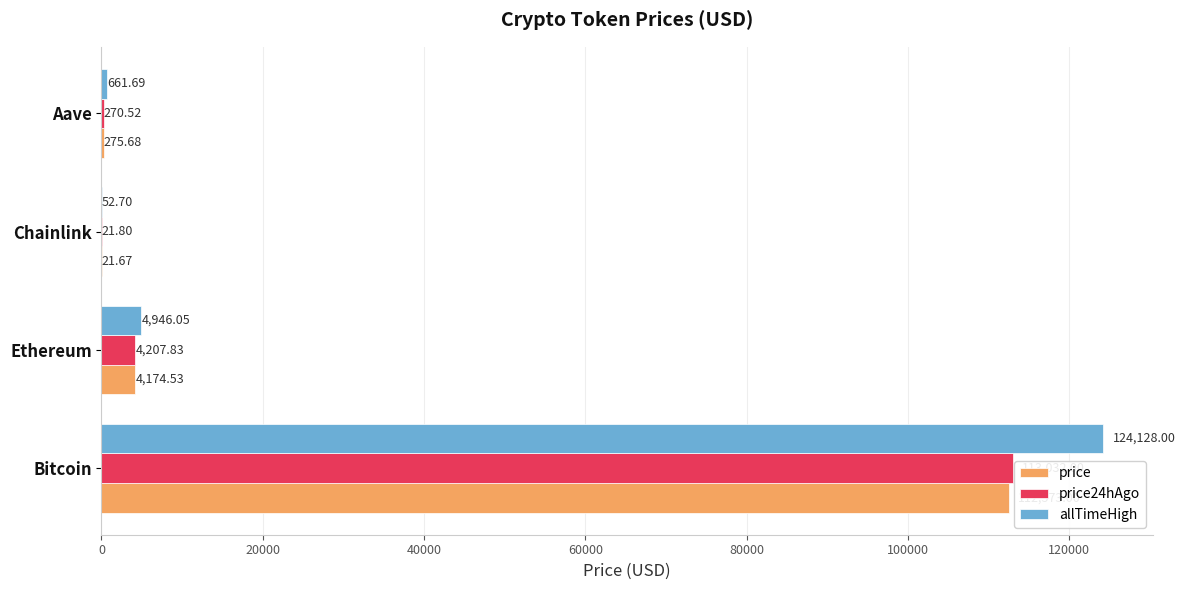

Where is price24hAgo nearest to the value 56526?

Ethereum